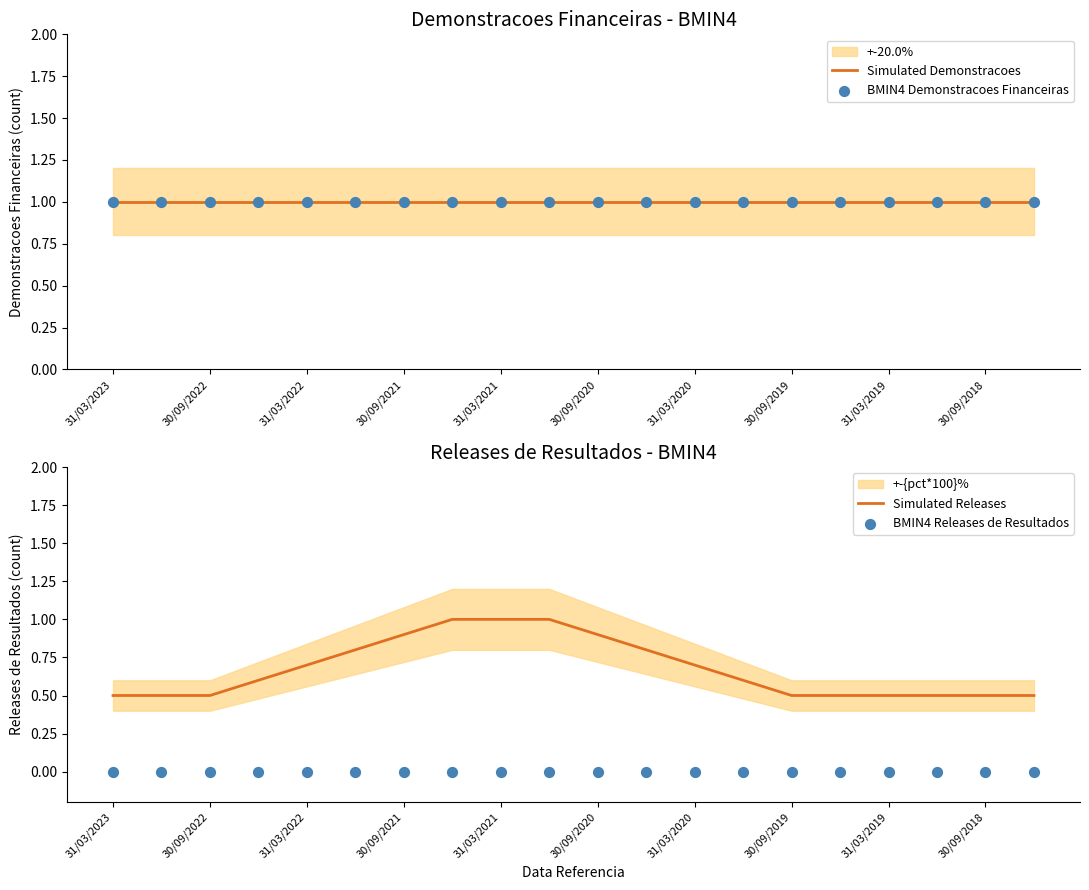

Which series contains the lowest Y value?

BMIN4 Releases de Resultados